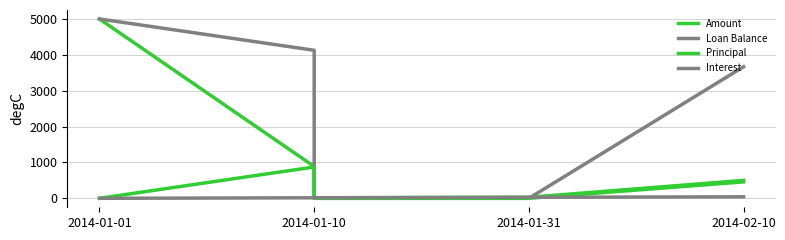

What is the spread (max minus min) of values at 2014-01-10?

4112.3